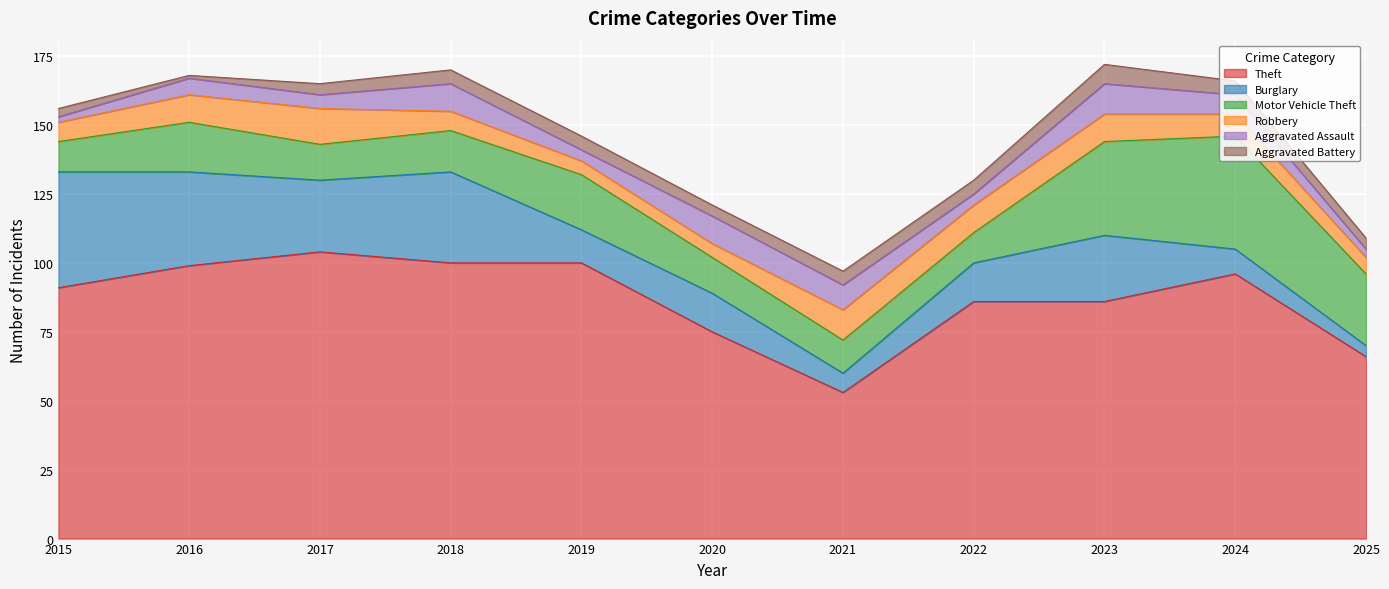

Reading left to right, extract all data points from this chart.

Theft: 2015=91	2016=99	2017=104	2018=100	2019=100	2020=75	2021=53	2022=86	2023=86	2024=96	2025=66
Burglary: 2015=42	2016=34	2017=26	2018=33	2019=12	2020=14	2021=7	2022=14	2023=24	2024=9	2025=4
Motor Vehicle Theft: 2015=11	2016=18	2017=13	2018=15	2019=20	2020=13	2021=12	2022=11	2023=34	2024=41	2025=26
Robbery: 2015=7	2016=10	2017=13	2018=7	2019=5	2020=5	2021=11	2022=10	2023=10	2024=8	2025=6
Aggravated Assault: 2015=2	2016=6	2017=5	2018=10	2019=4	2020=10	2021=9	2022=4	2023=11	2024=7	2025=3
Aggravated Battery: 2015=3	2016=1	2017=4	2018=5	2019=5	2020=4	2021=5	2022=5	2023=7	2024=5	2025=4